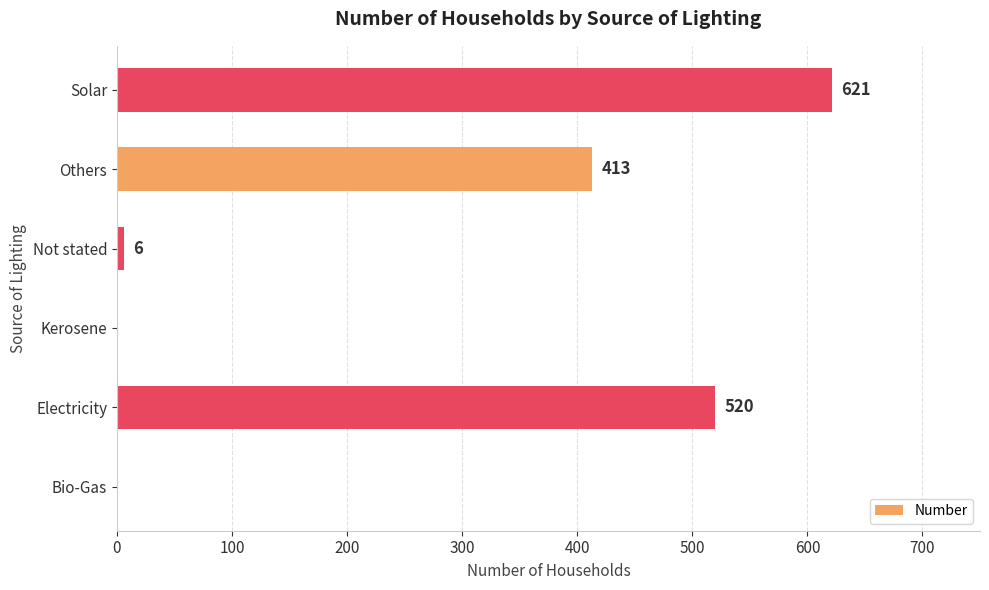

What is the sum of all values?

1560